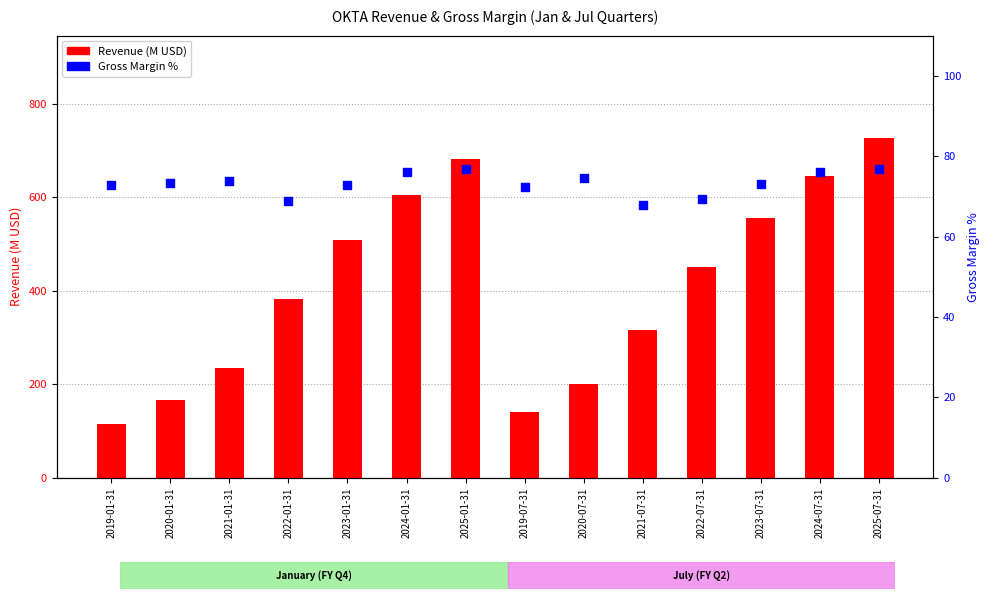

At how many categories does at least one series exceed 598?

4